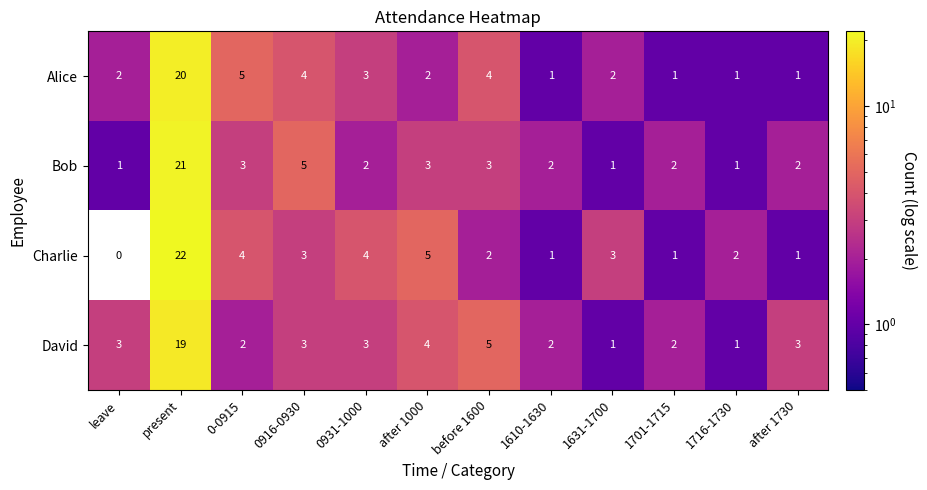

The David series shows 3 at 0931-1000. True or false?

True